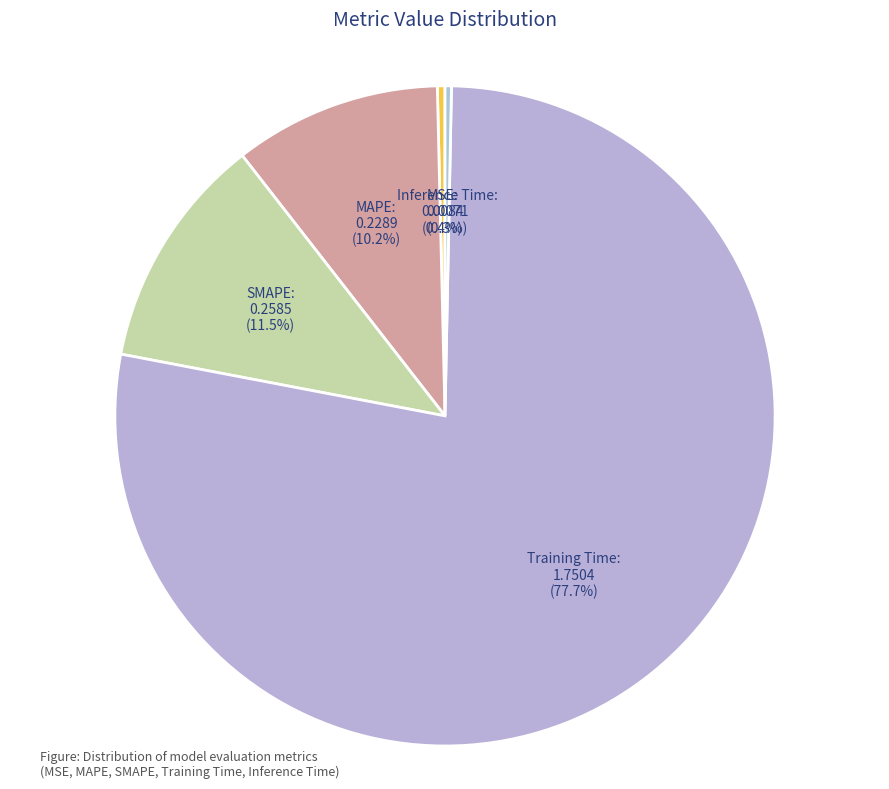

What percentage is NOT represented by MSE?

99.6%